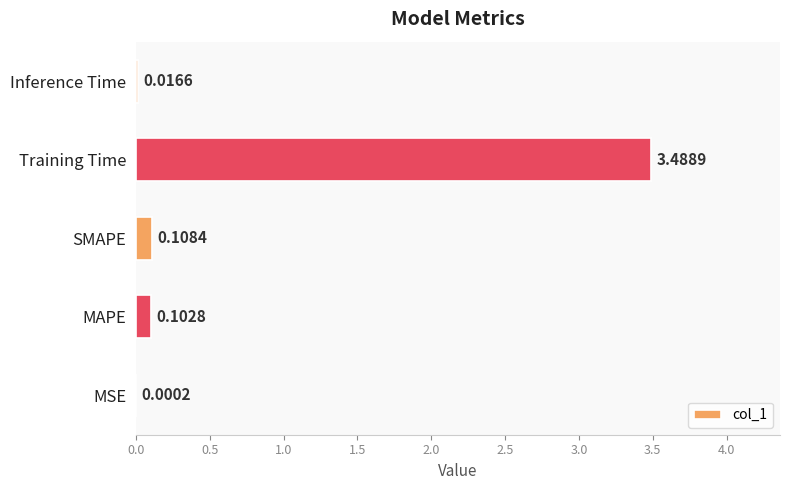

Which has a higher value, MSE or Training Time?

Training Time